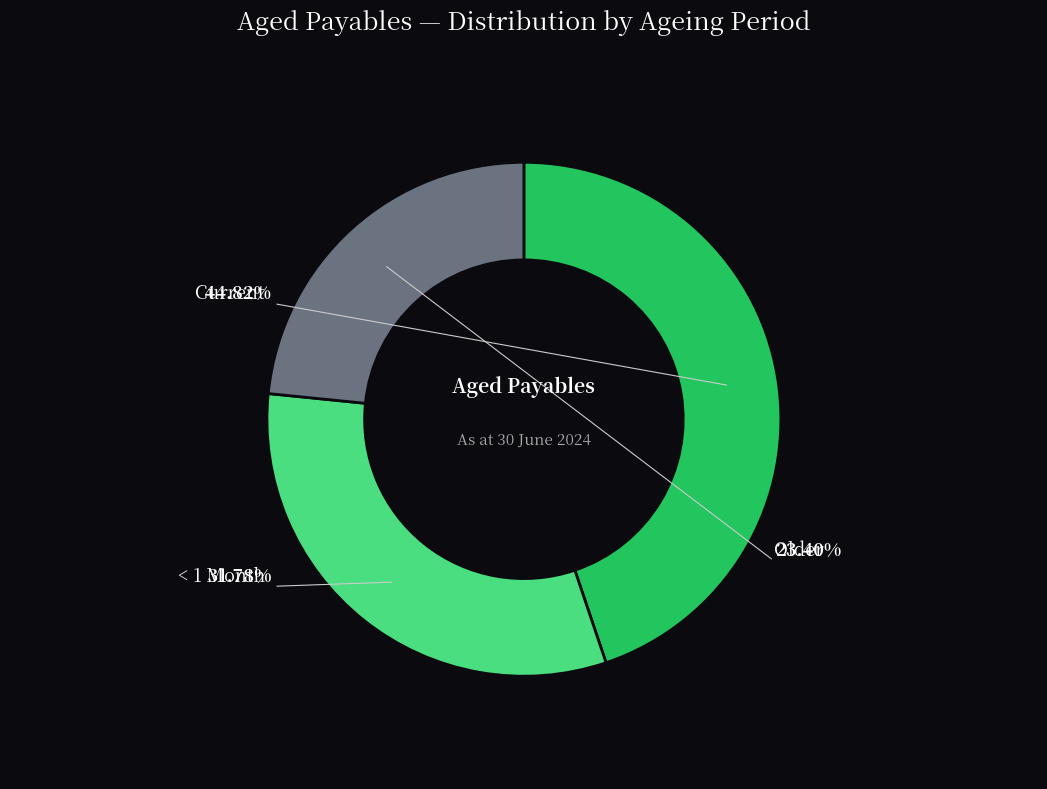

How many segments does this pie chart have?

3